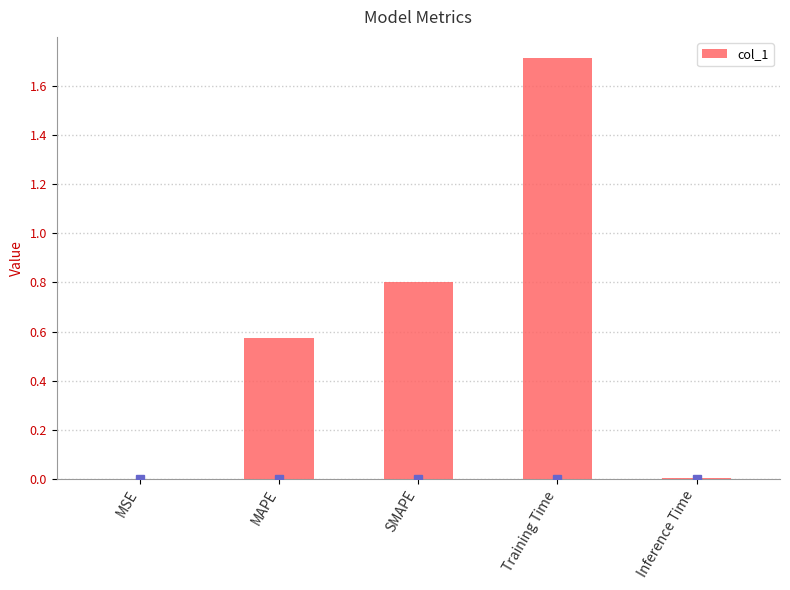

Are the bars horizontal?

No